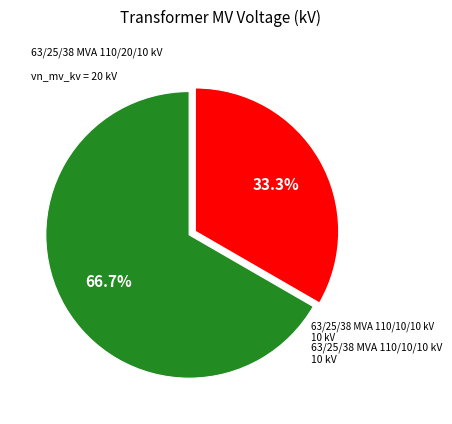

Is there a majority slice in this chart?

Yes